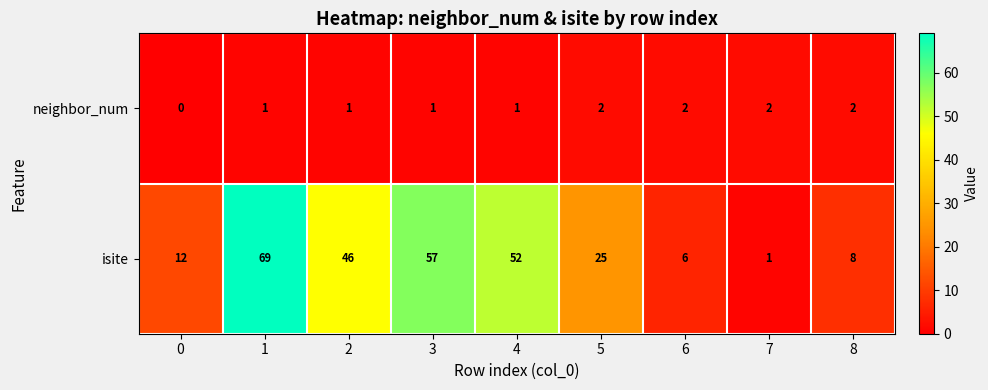

What is the spread (max minus min) of values at 0?

12